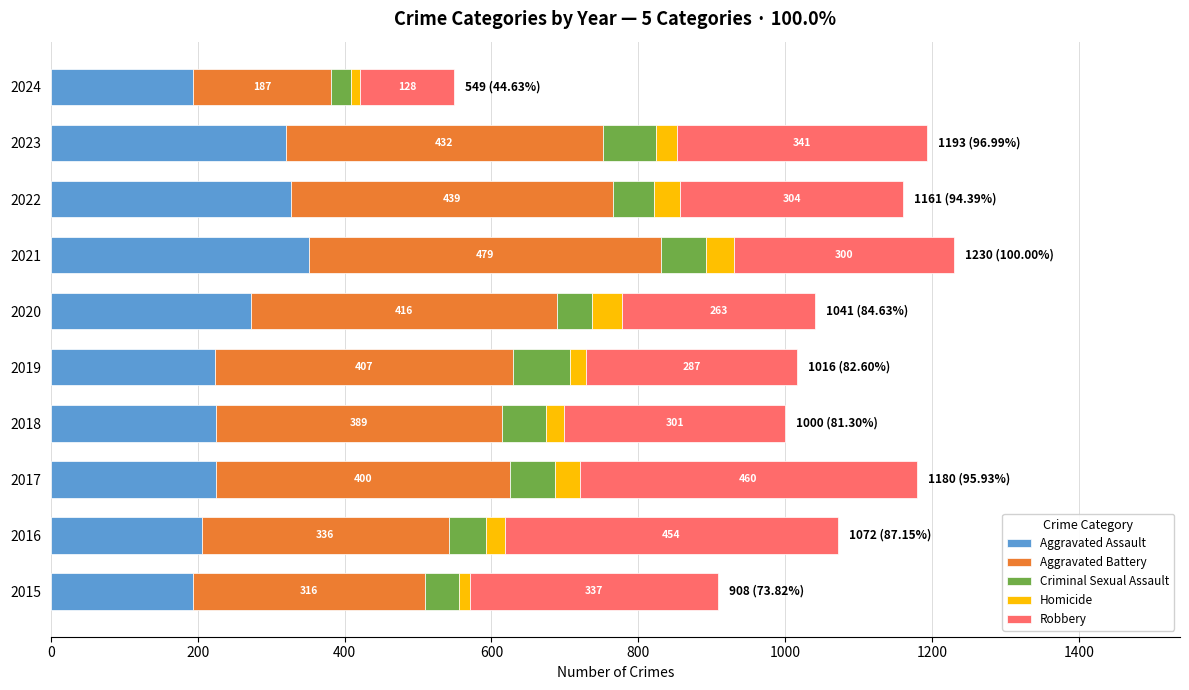

The value of Aggravated Assault at 2017 is 225. True or false?

True